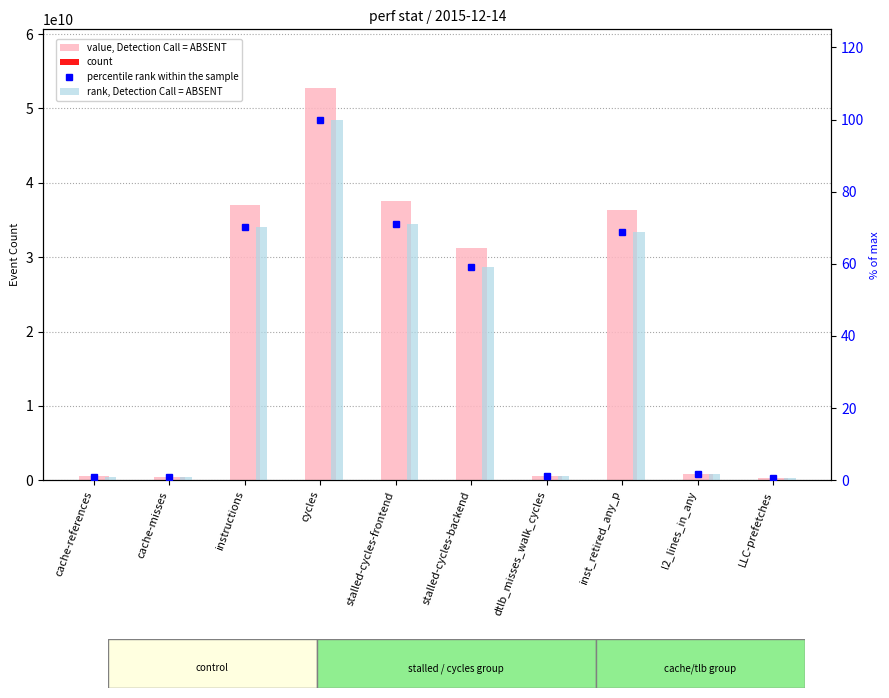

At which category is the sum across all series the highest?

cycles